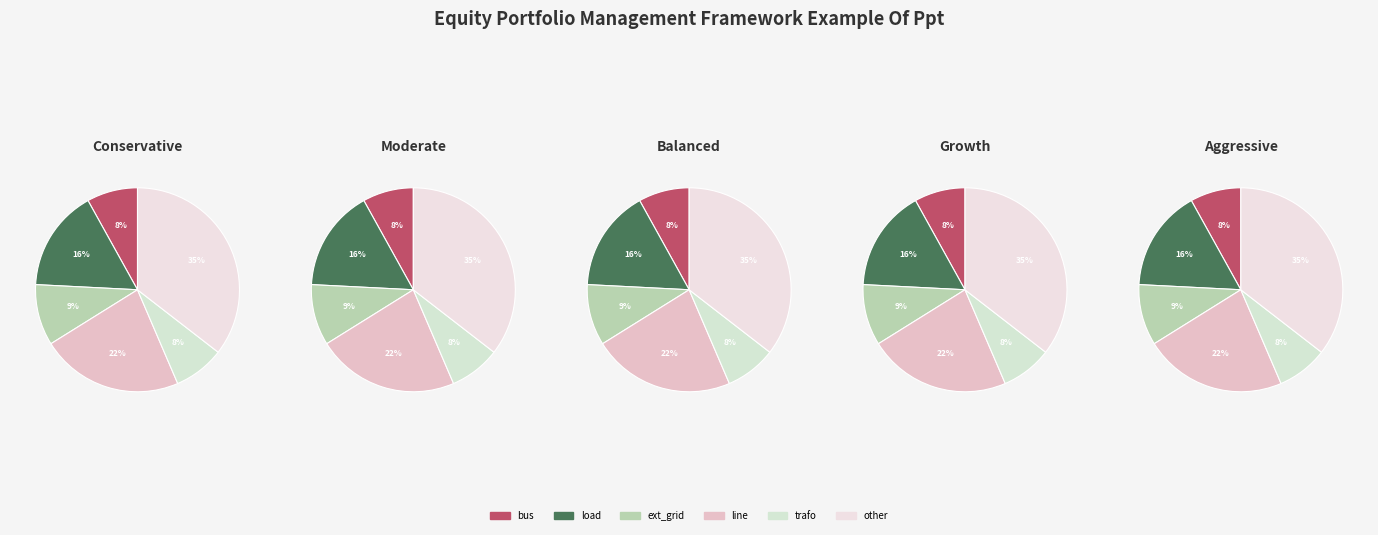

Which category has the smallest portion of the pie?

bus